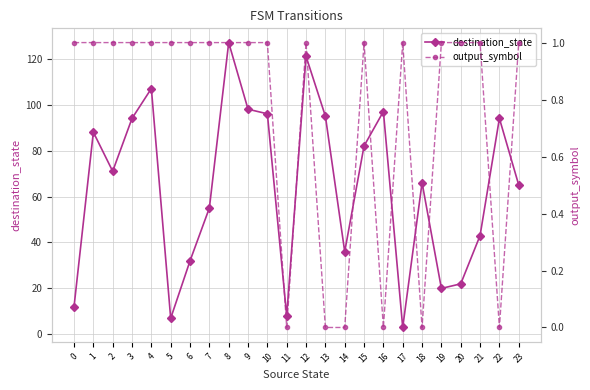

At how many categories does at least one series exceed 22?

18